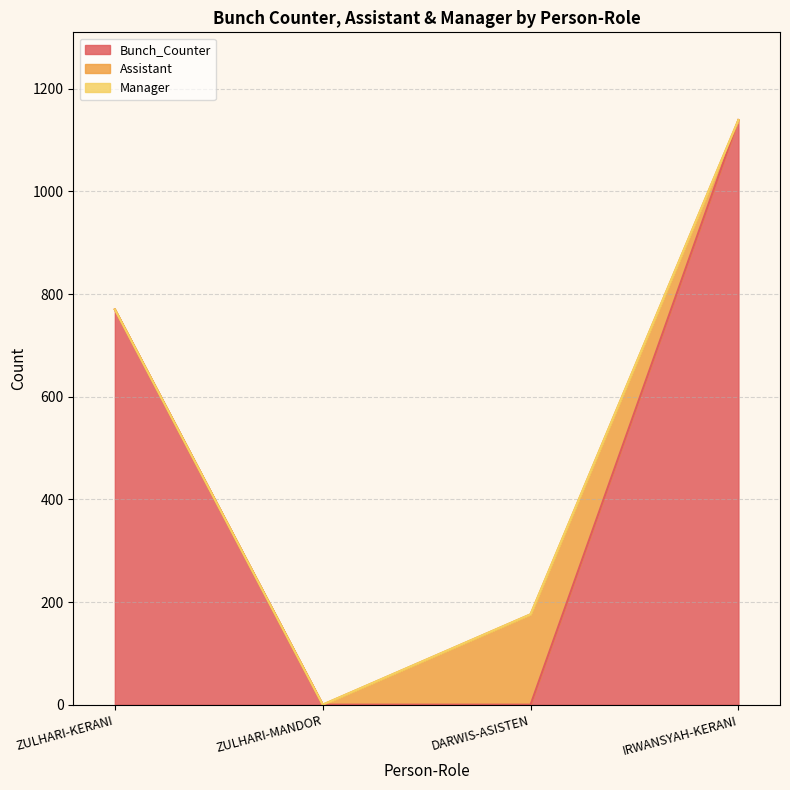

What is the difference between the maximum and second lowest values in the Bunch_Counter series?

1139